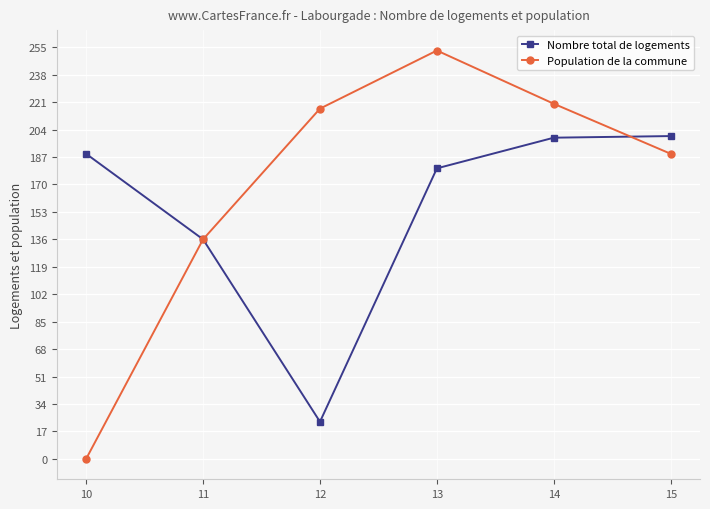

How many lines are shown in the chart?

2